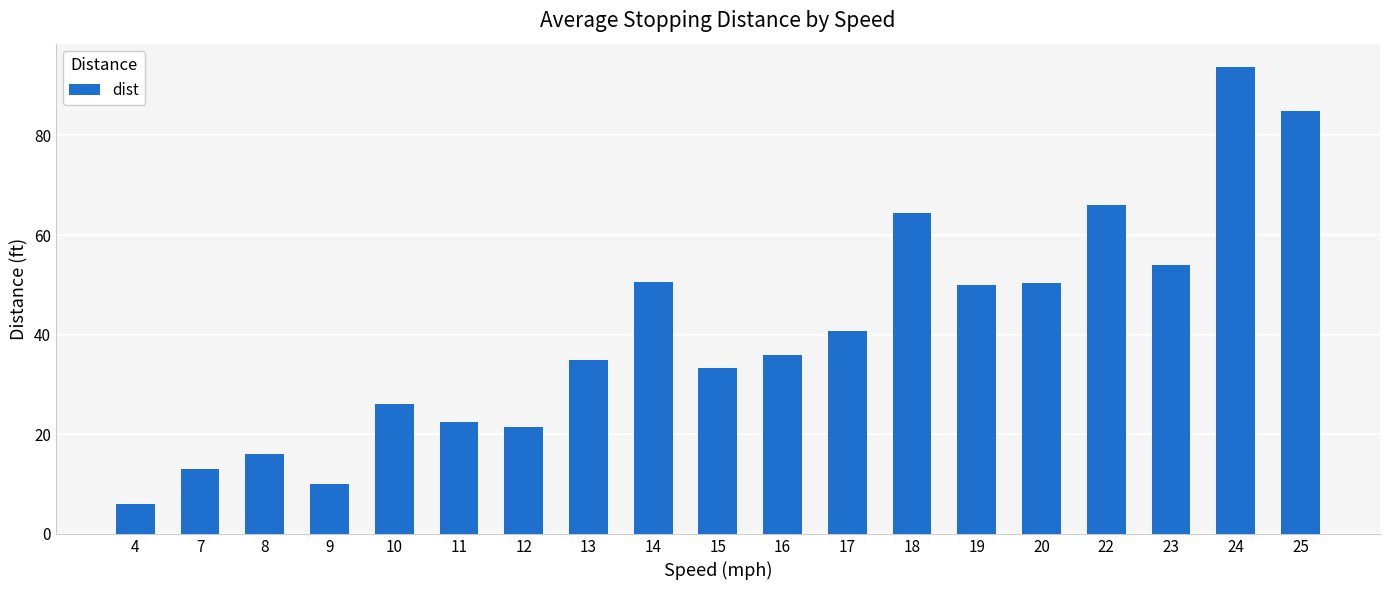

True or false: the data shows 37.5 at 11.

False